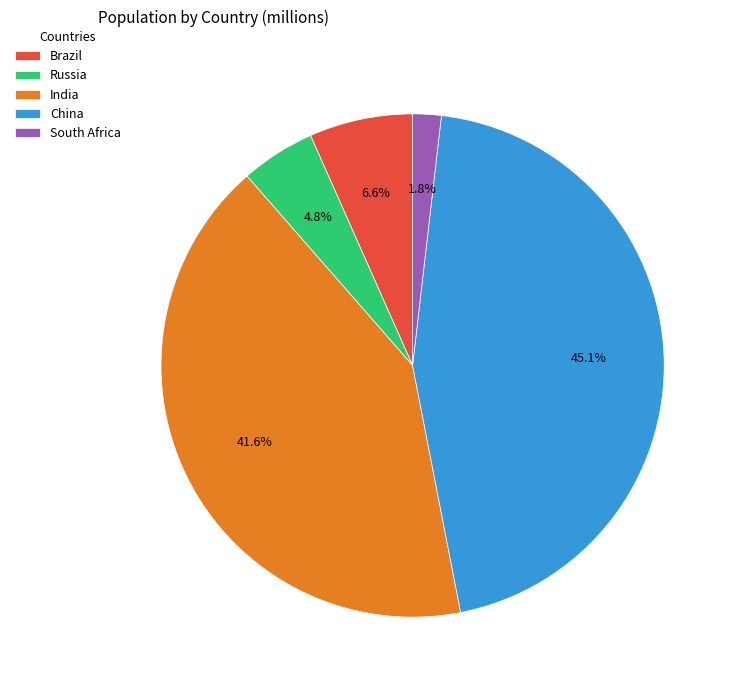

What percentage is the Brazil slice, to the nearest percent?

7%